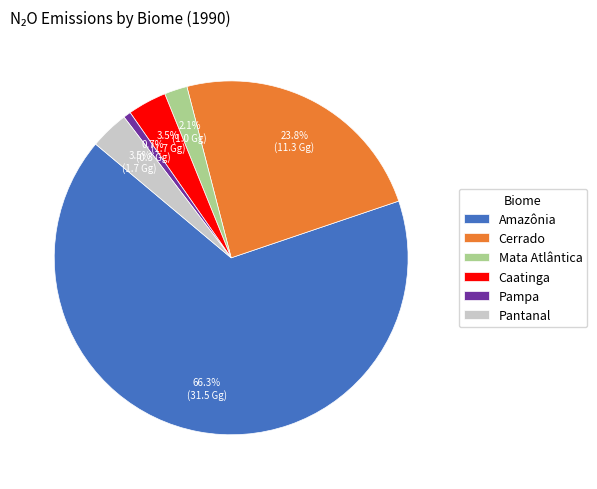

Count the number of slices in the pie.

6